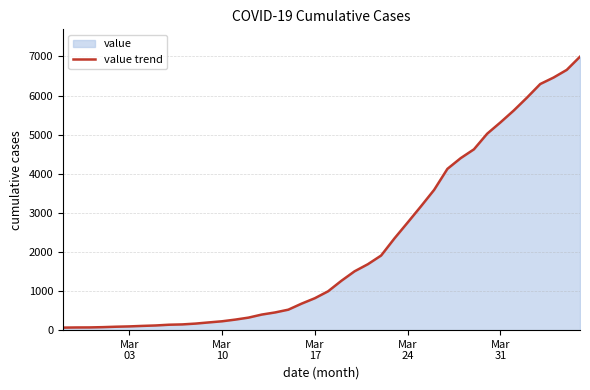

What is the maximum value shown in the chart?

6995